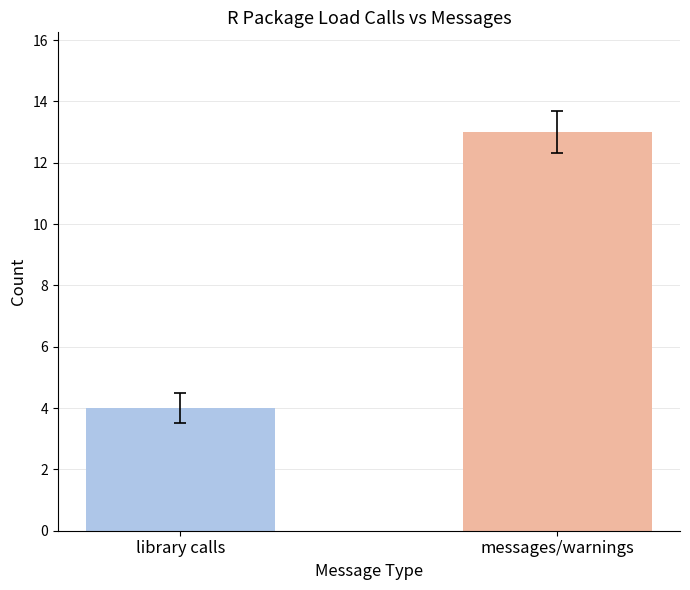

Rank the categories by value from highest to lowest.

messages/warnings, library calls